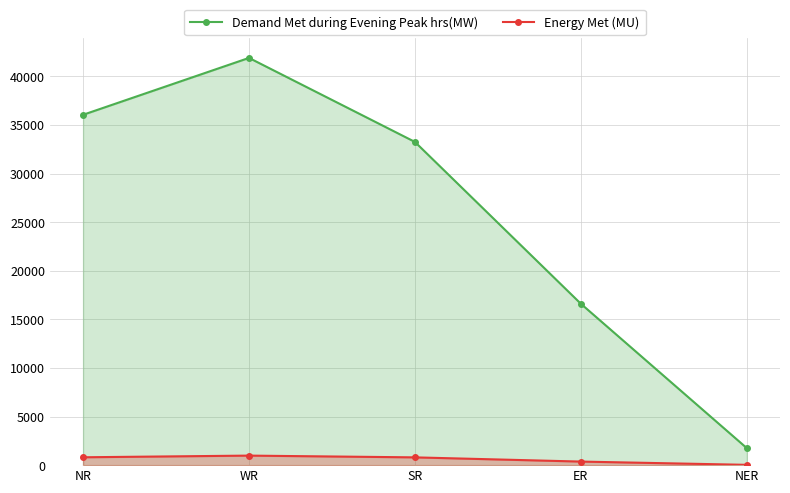

True or false: Demand Met during Evening Peak hrs(MW) has a value of 9667 at NR.

False